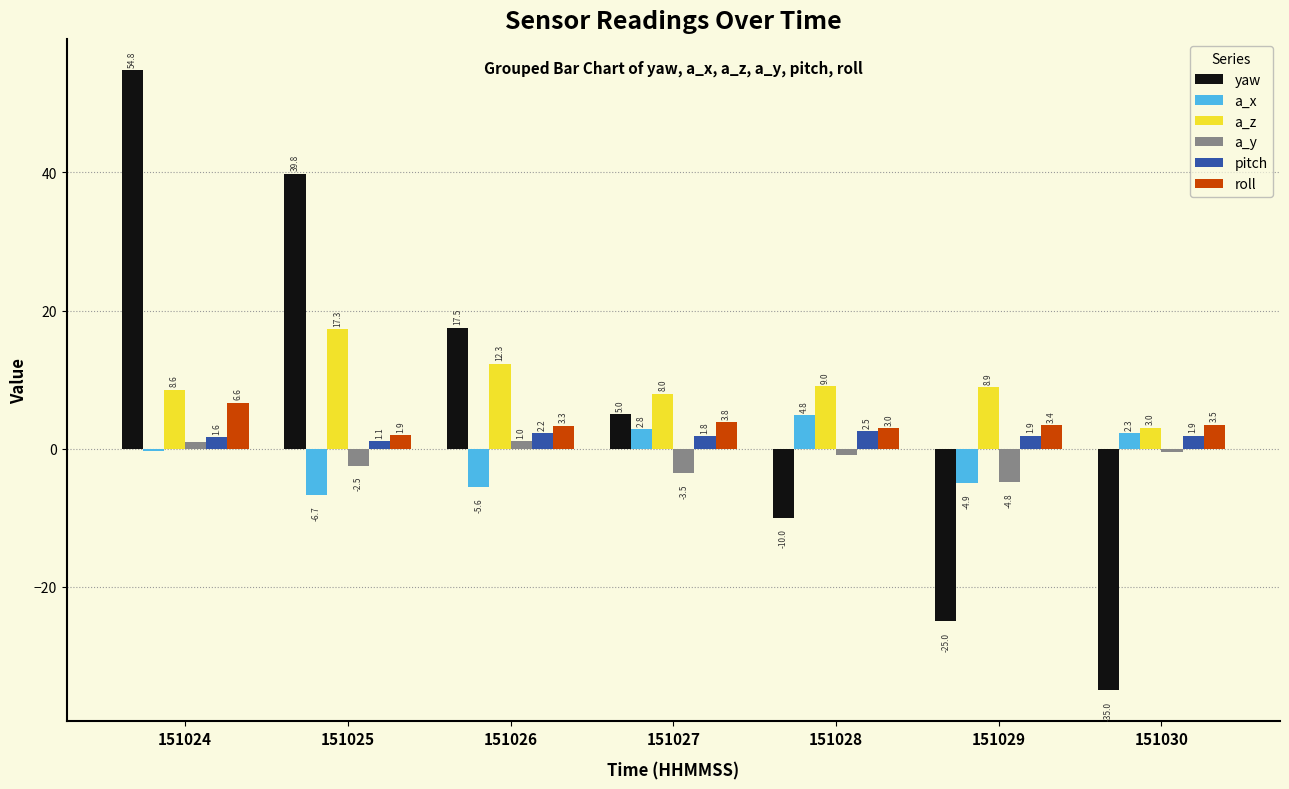

Rank the series at 151030 from highest to lowest value.

roll, a_z, a_x, pitch, a_y, yaw